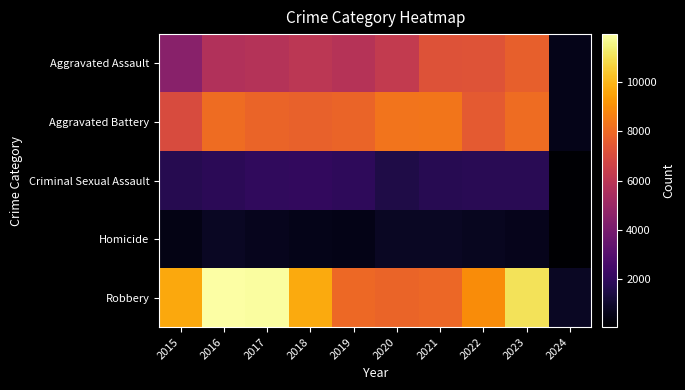

Which category has the highest value across all series?

2016